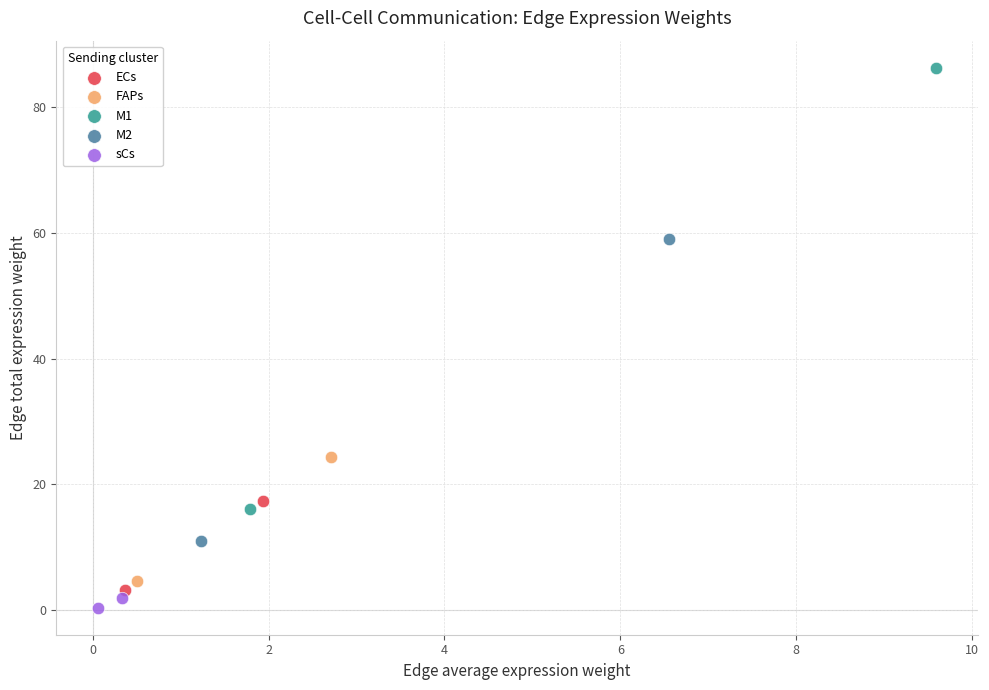

Which series contains the lowest Y value?

sCs